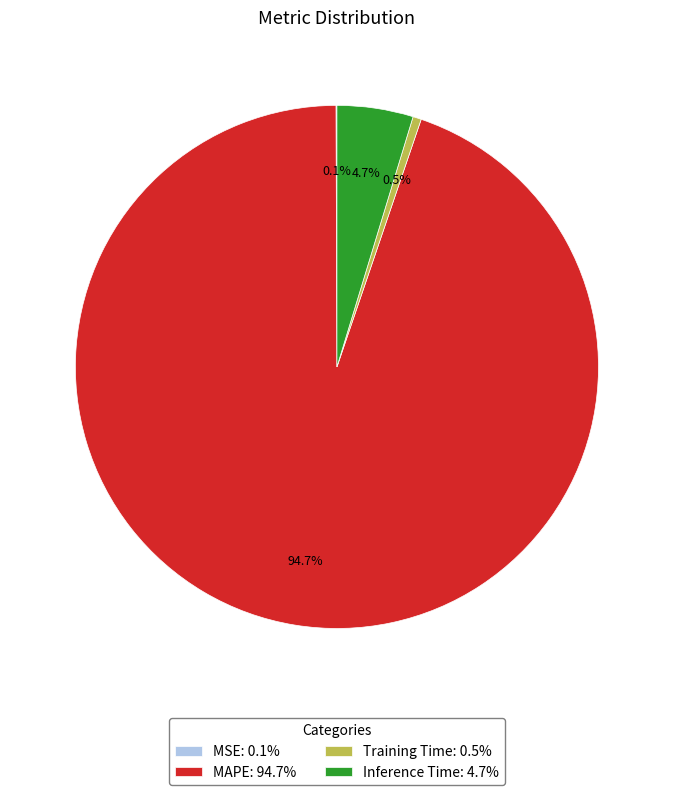

Which has a higher value, MAPE: 94.7% or Inference Time: 4.7%?

MAPE: 94.7%